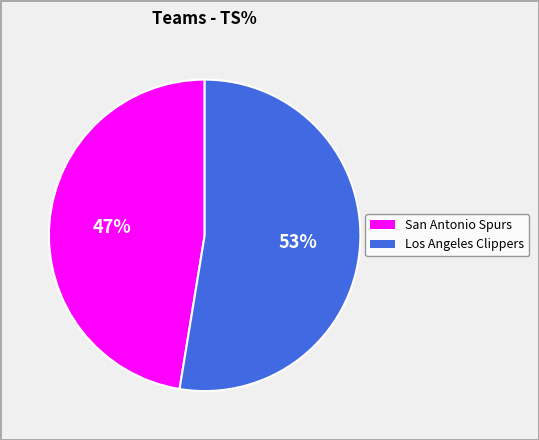

Do San Antonio Spurs and Los Angeles Clippers together represent more than half of the pie?

Yes